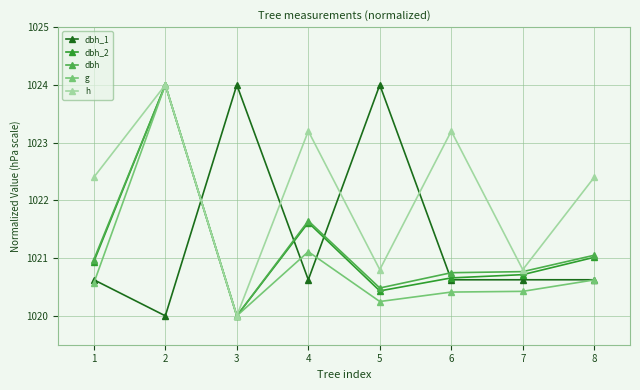

What is the highest value of the dbh_1 series?

1024.0